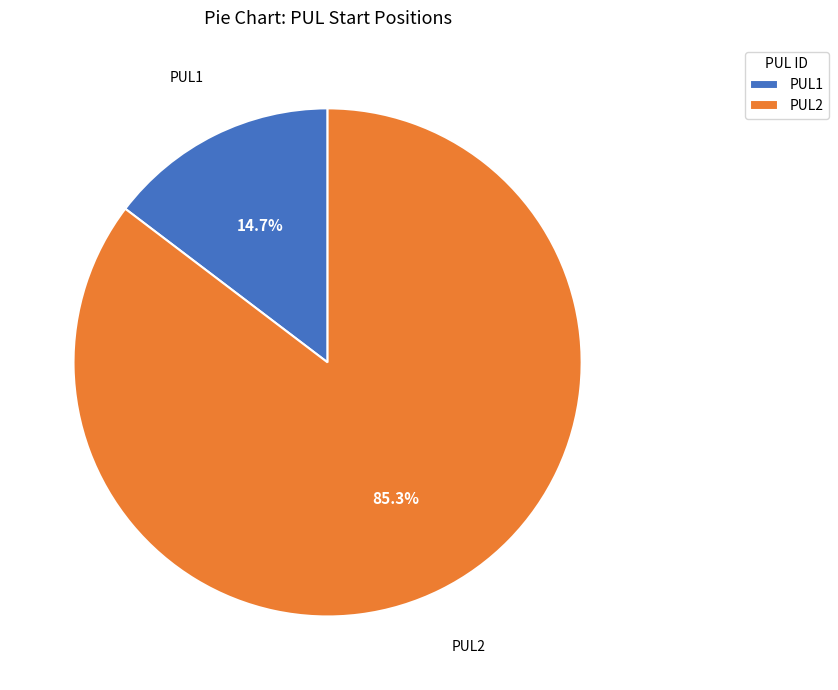

Combined, do PUL1 and PUL2 account for over 50%?

Yes